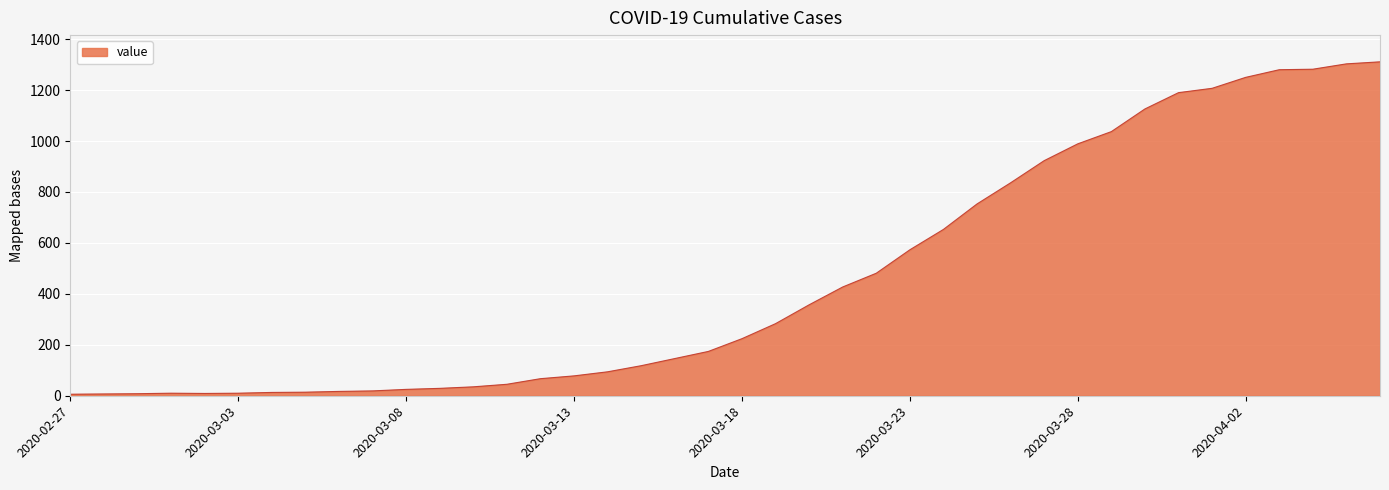

What is the difference between the maximum and minimum values?

1305